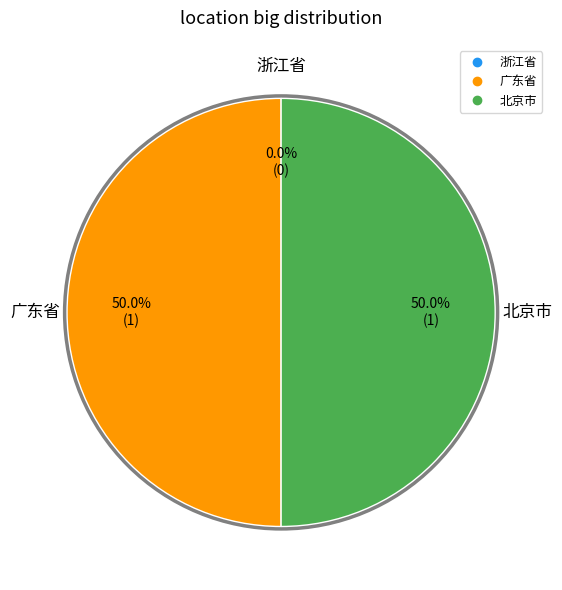

Is the sum of 北京市 and 广东省 greater than half?

Yes